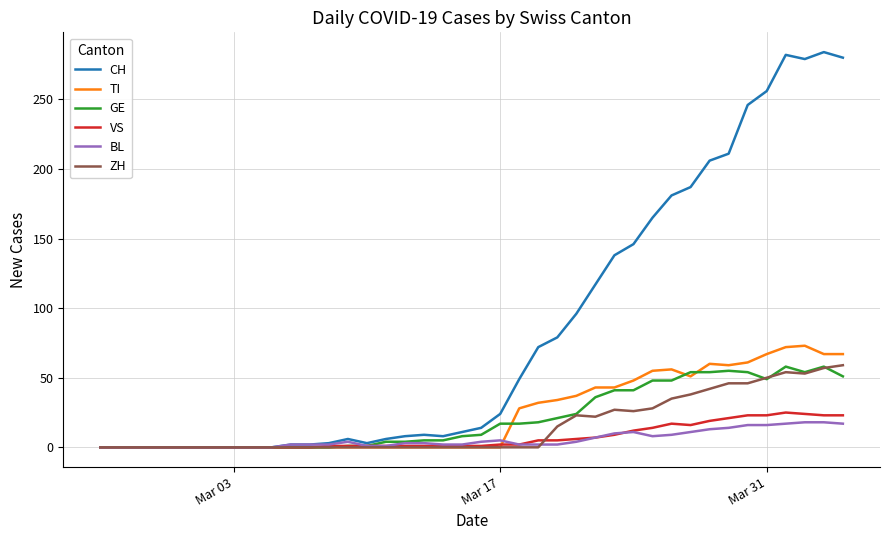

True or false: BL and TI intersect in this chart.

True